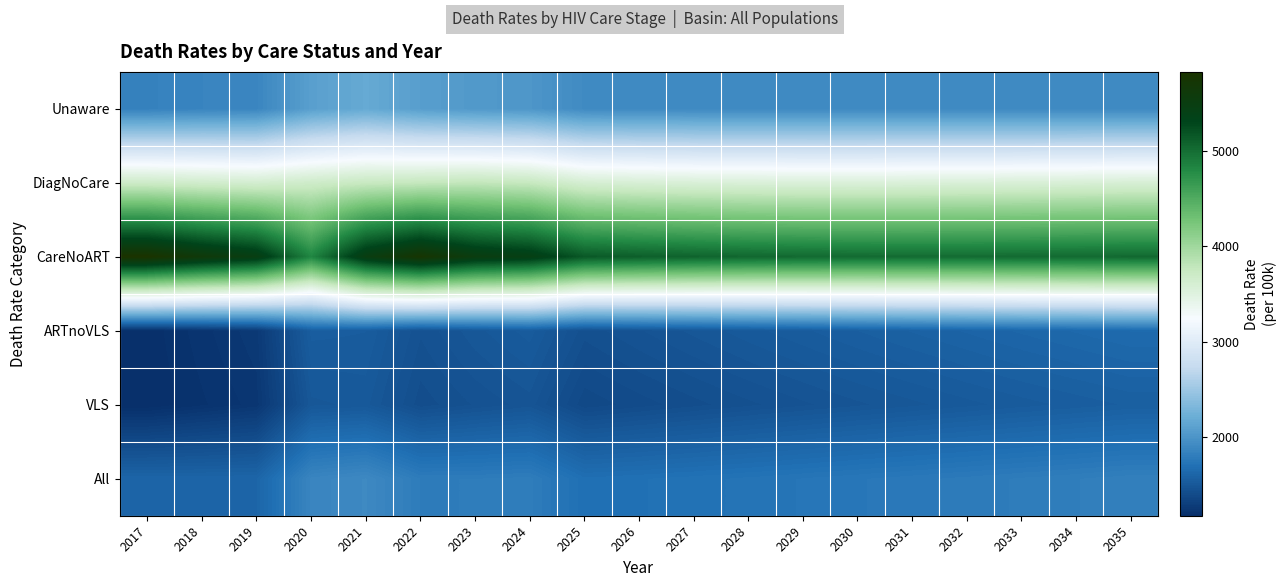

At which category does the chart reach its minimum across all series?

2017